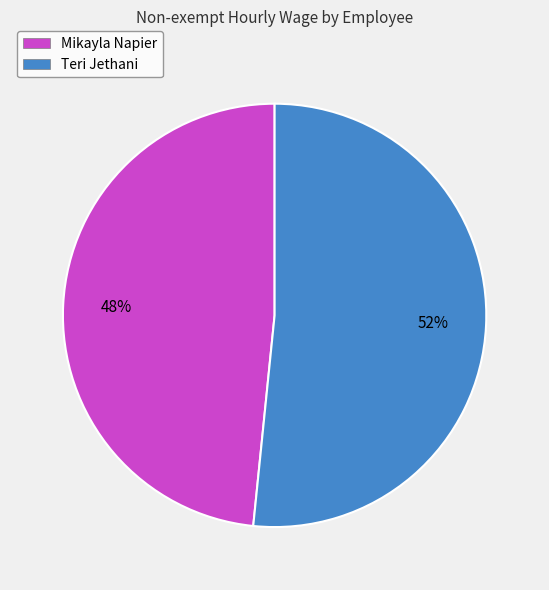

Is the sum of Teri Jethani and Mikayla Napier greater than half?

Yes